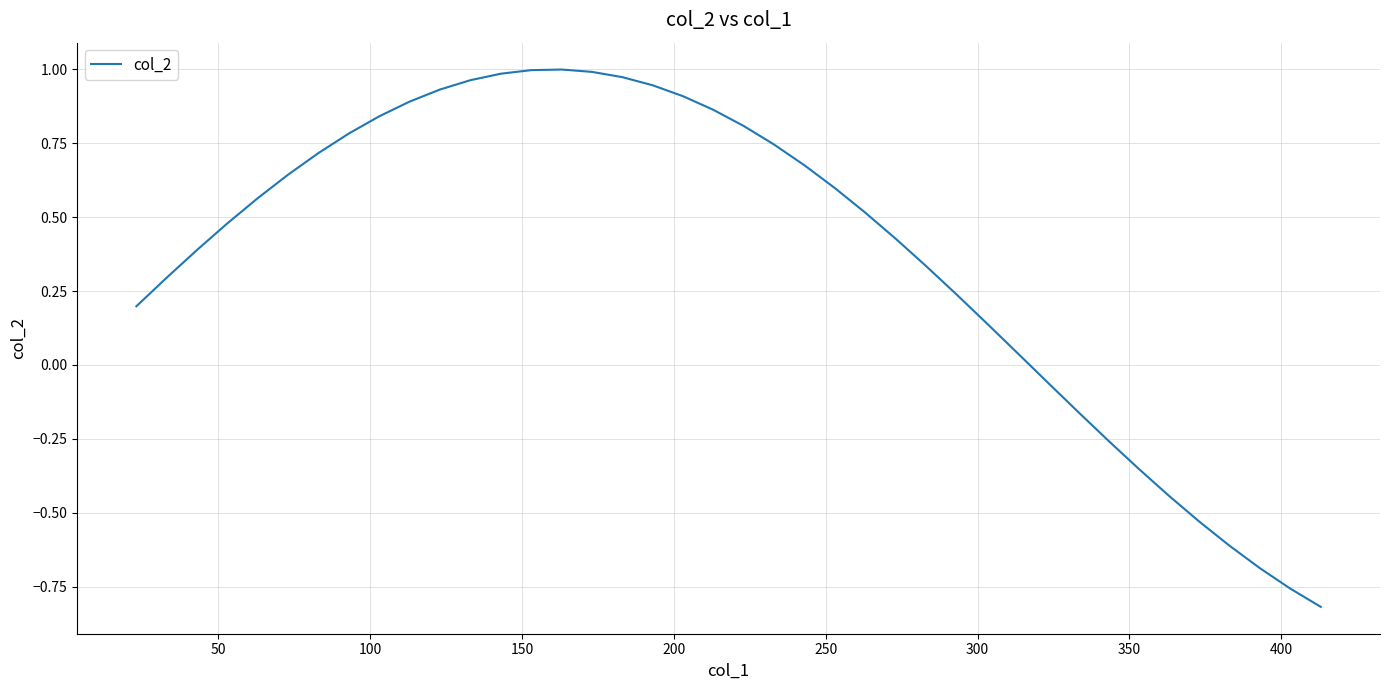

What is the difference between the maximum and minimum values?

1.8